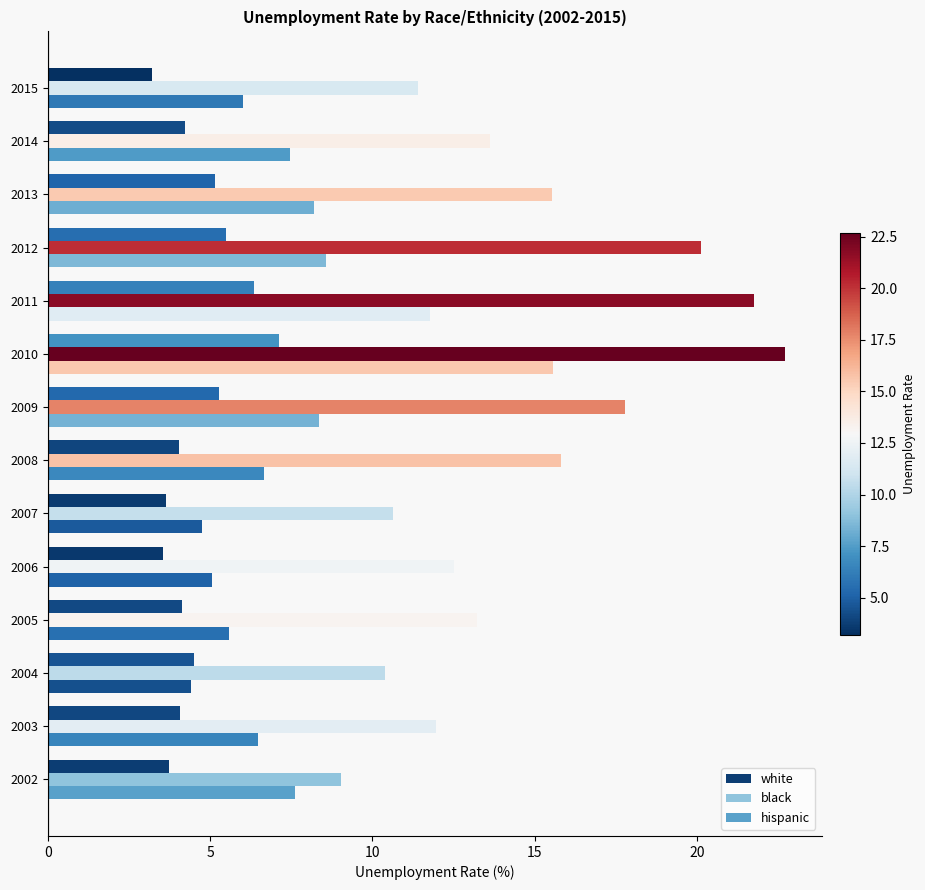

What is the difference between the highest and lowest values at 2008?

11.8